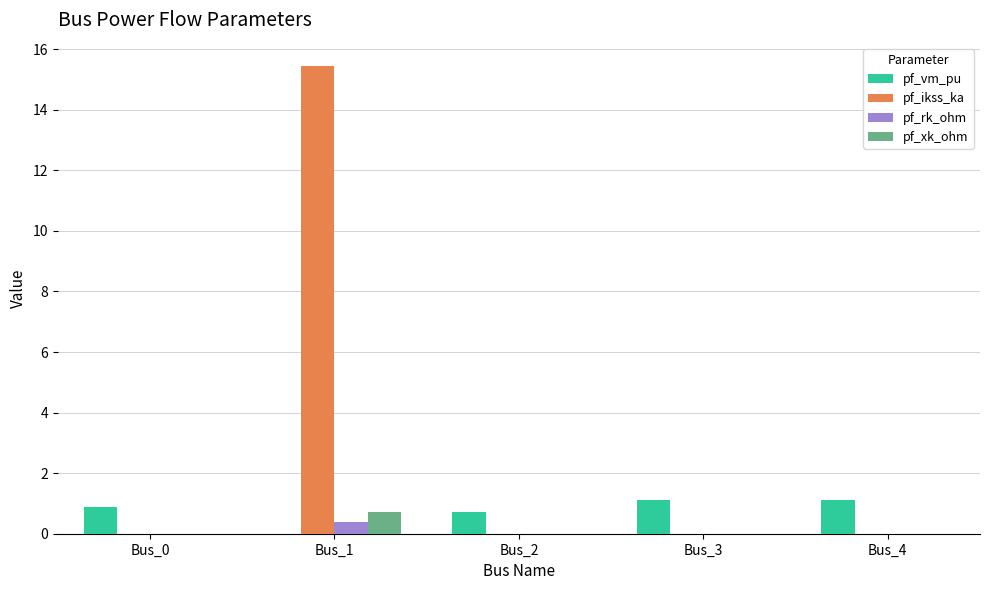

Which series has the largest total across all categories?

pf_ikss_ka